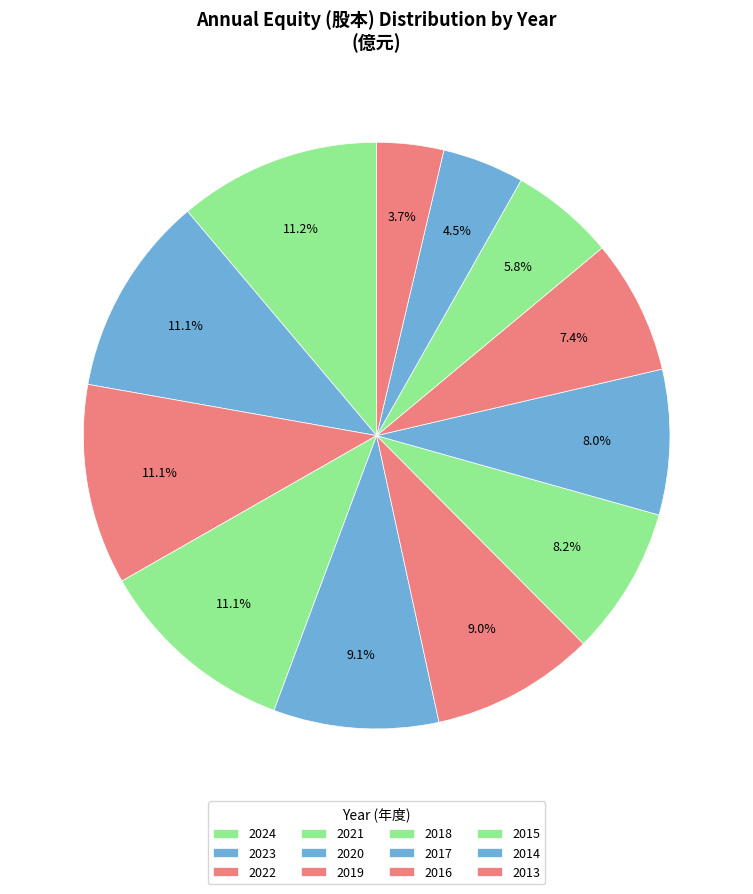

How many slices are in this pie chart?

12